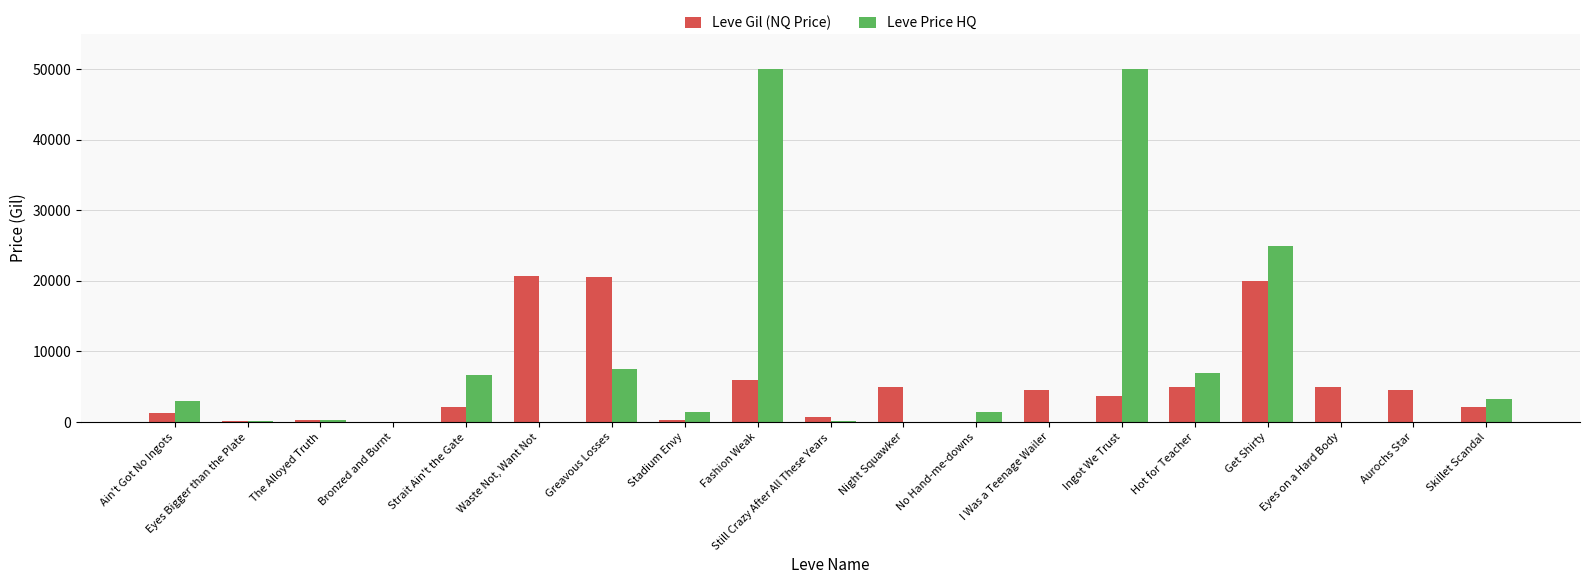

What is the sum of the Leve Gil (NQ Price) values at Still Crazy After All These Years and Night Squawker?

5716.8